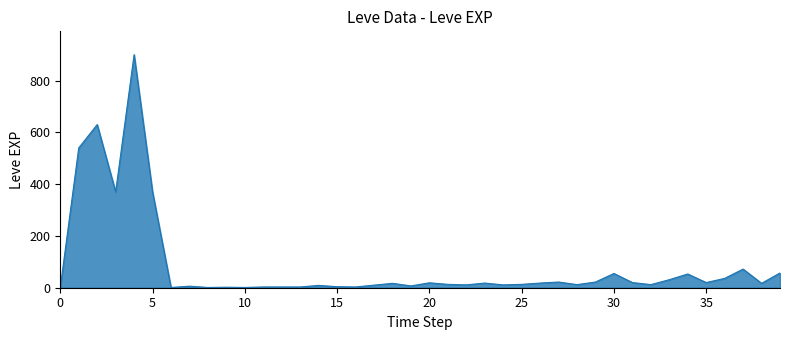

What is the difference between the maximum and minimum values?

899